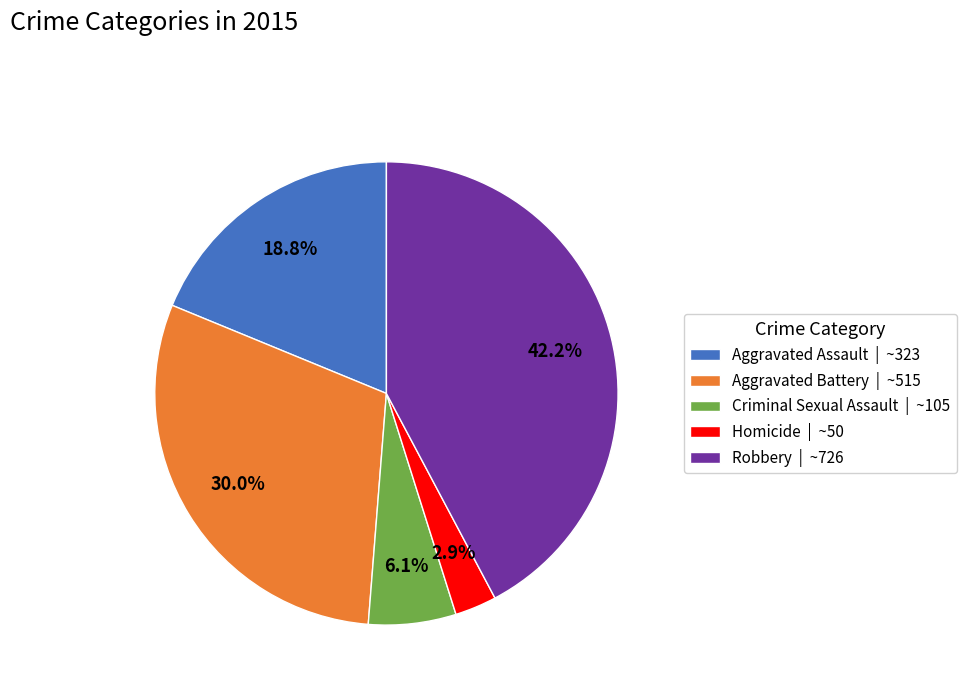

What is the smallest slice in the pie chart?

Homicide